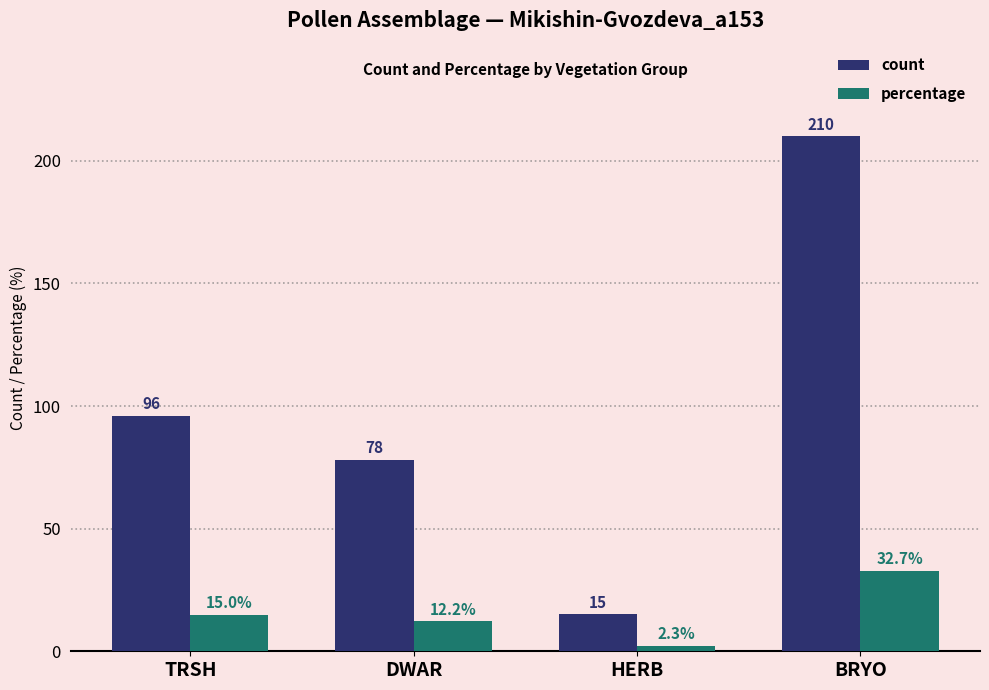

Is it true that count equals 210.0 at BRYO?

True